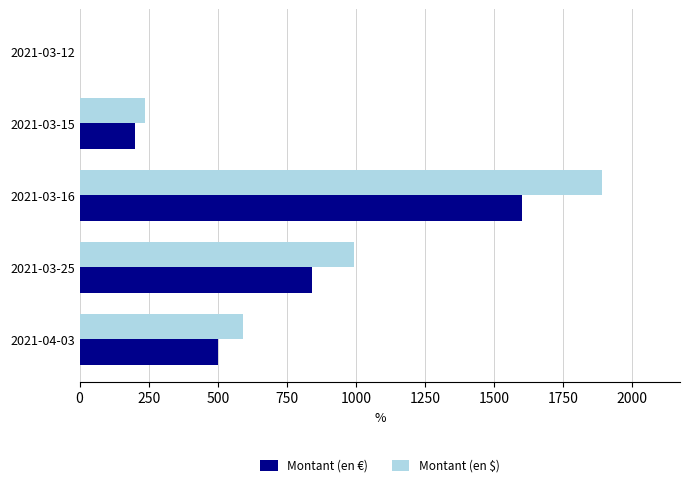

The value of Montant (en $) at 2021-03-25 is 463.9. True or false?

False